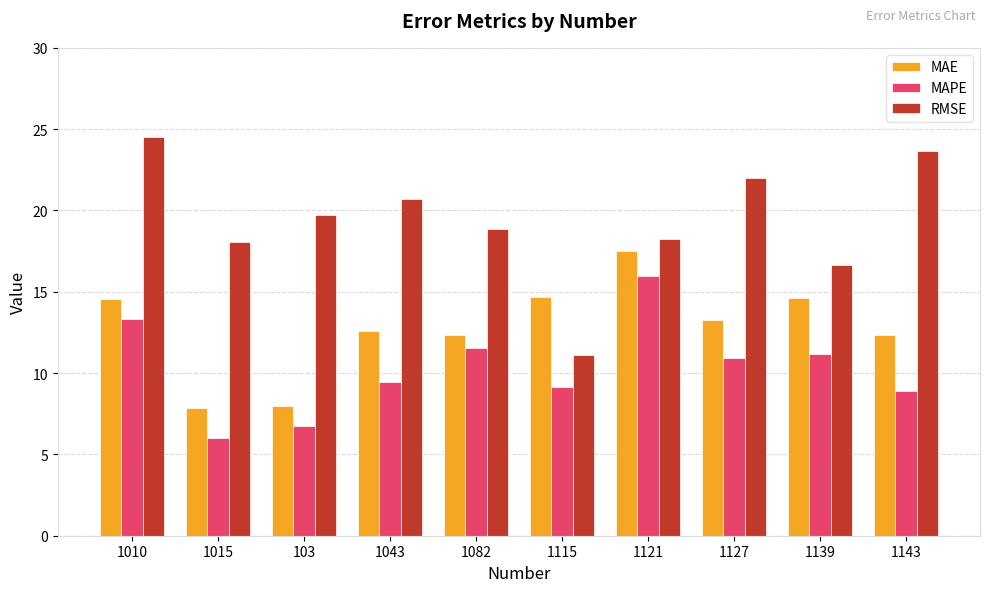

Rank the series by their average value, from lowest to highest.

MAPE, MAE, RMSE